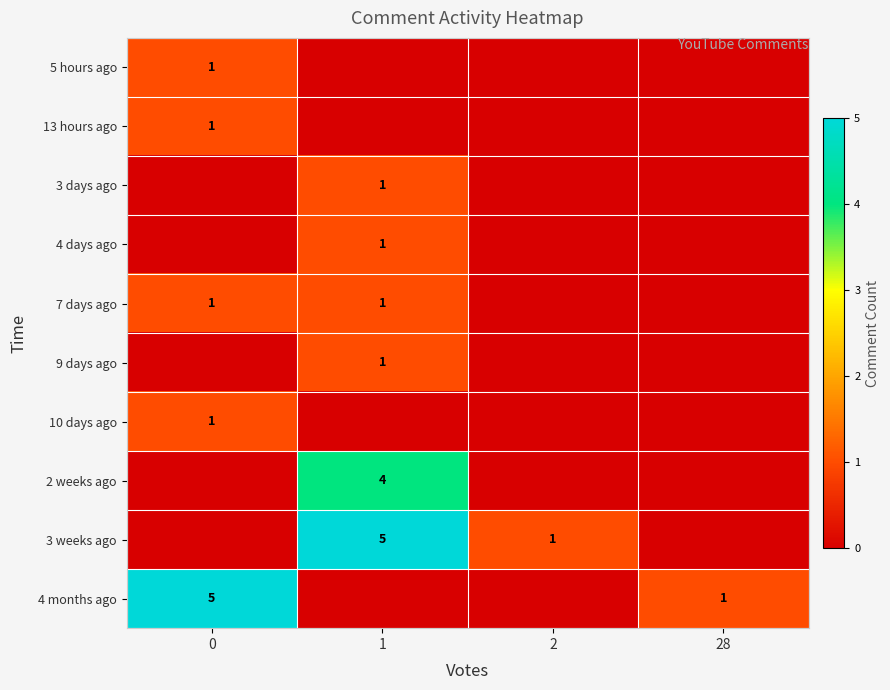

Is it true that 9 days ago equals 0 at 1?

False